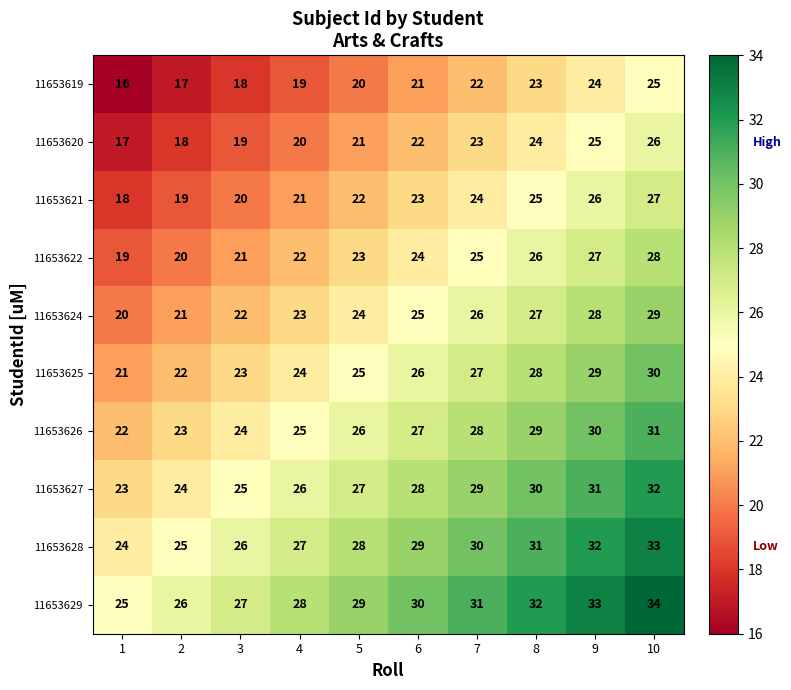

At 6, list the series in order from smallest to largest.

11653619, 11653620, 11653621, 11653622, 11653624, 11653625, 11653626, 11653627, 11653628, 11653629